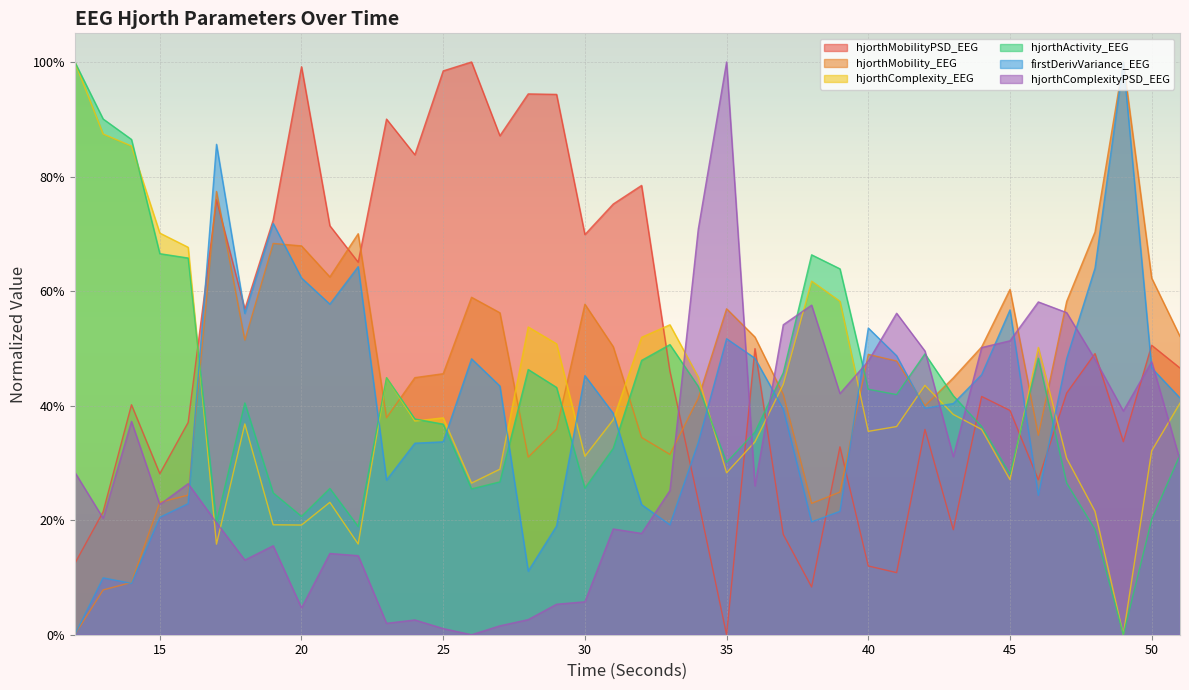

At which category does firstDerivVariance_EEG reach its first local valley?

14